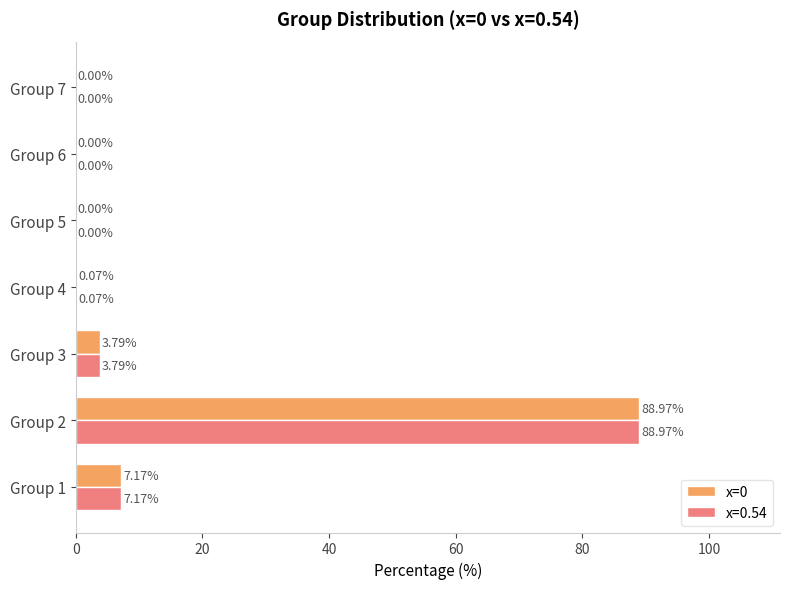

What is the sum of all x=0.54 values?

100.0